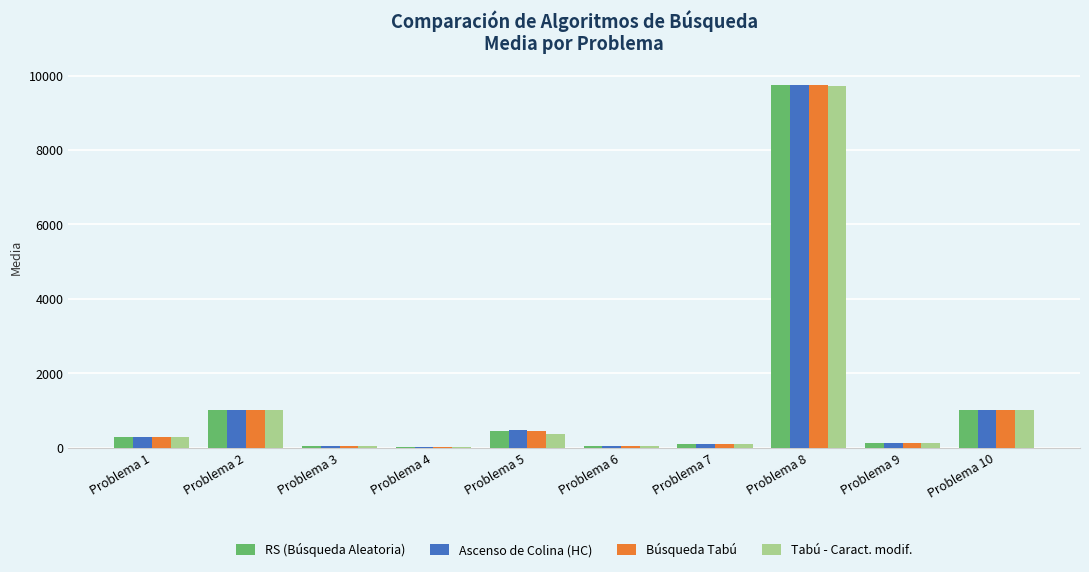

At which label is Ascenso de Colina (HC) closest to 4888?

Problema 10